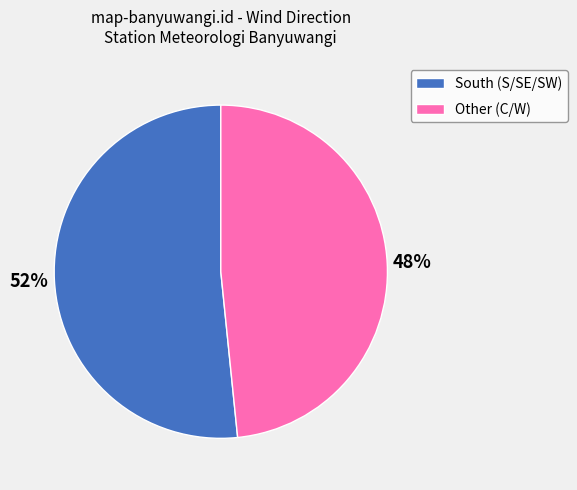

Combined, do Other (C/W) and South (S/SE/SW) account for over 50%?

Yes